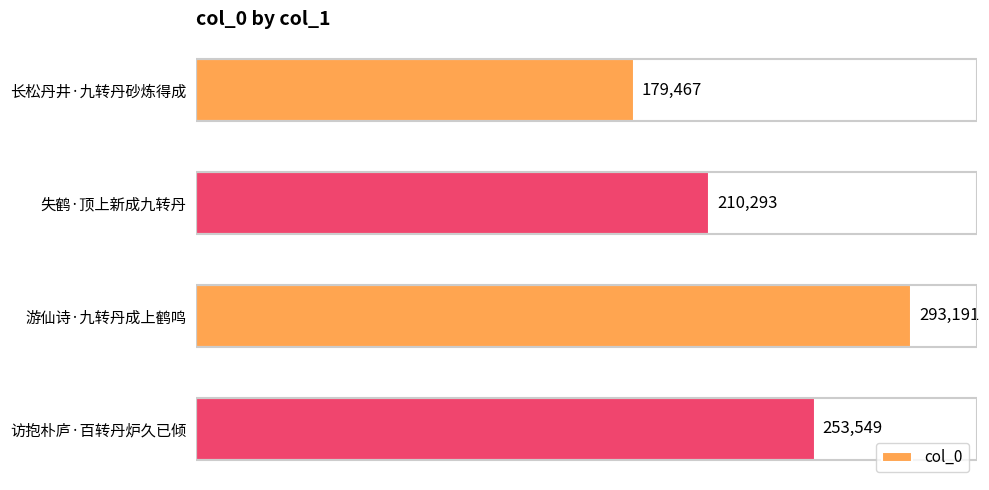

Count the number of categories in the chart.

4